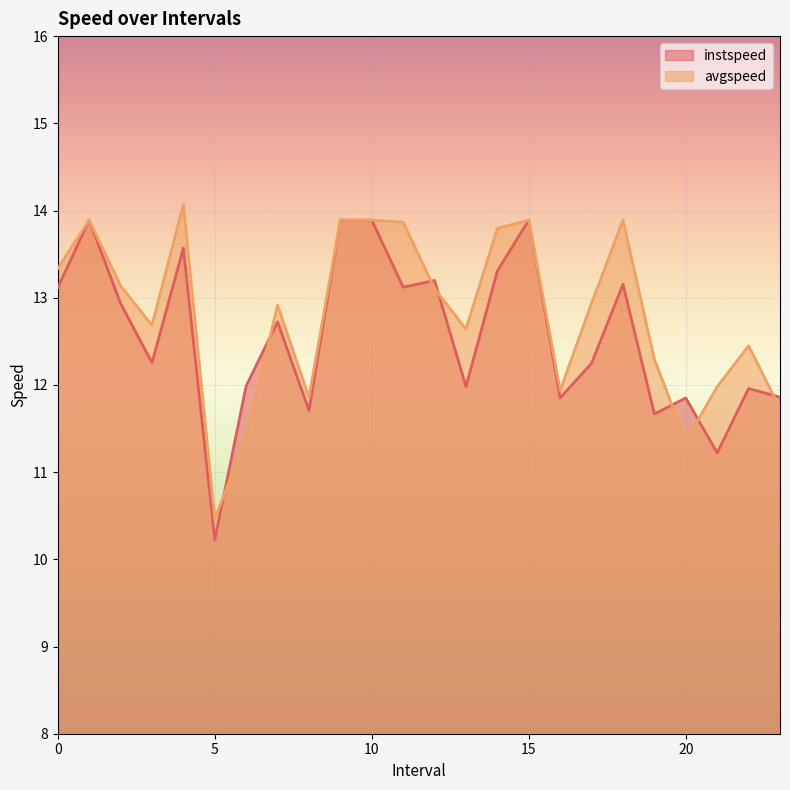

How many lines are shown in the chart?

2